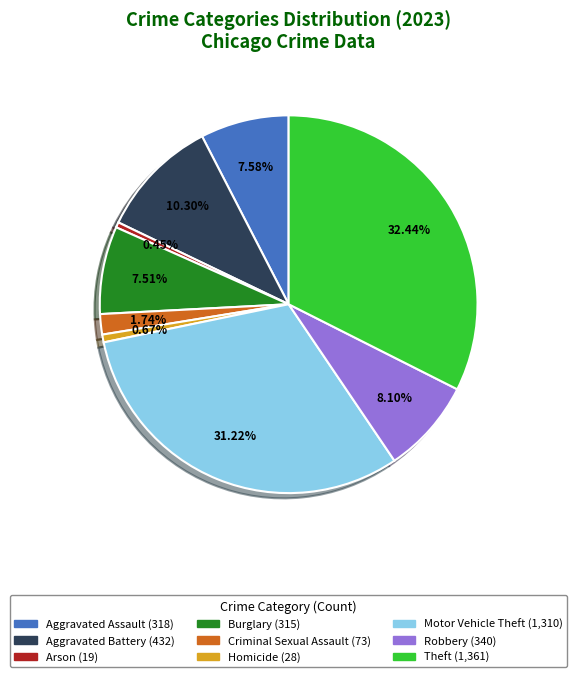

Is there any slice that represents more than half of the pie?

No